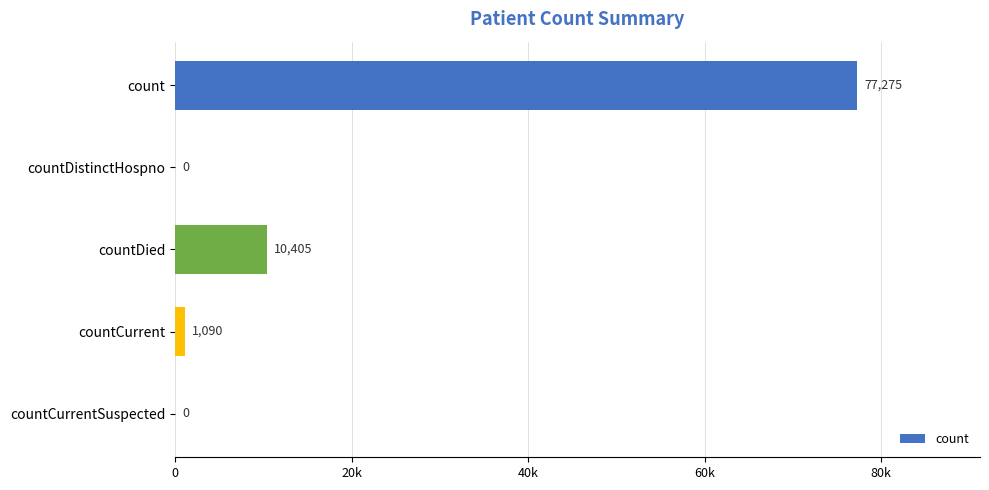

Are the bars horizontal?

Yes